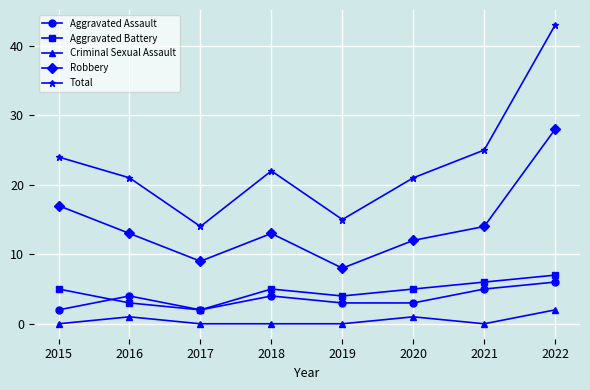

Reading left to right, what are all the values shown in this chart?

Aggravated Assault: 2	4	2	4	3	3	5	6
Aggravated Battery: 5	3	2	5	4	5	6	7
Criminal Sexual Assault: 0	1	0	0	0	1	0	2
Robbery: 17	13	9	13	8	12	14	28
Total: 24	21	14	22	15	21	25	43